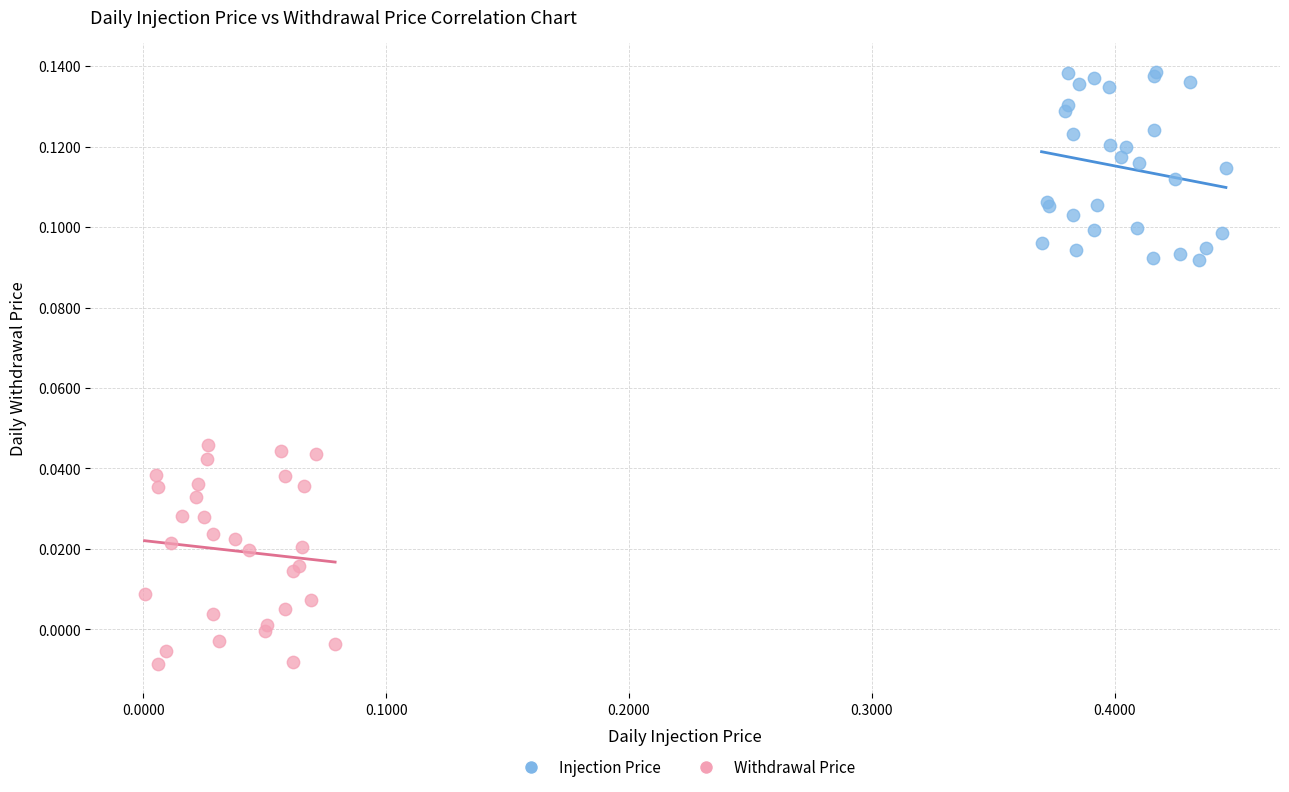

What are all the series names shown in the legend?

Injection Price, Withdrawal Price